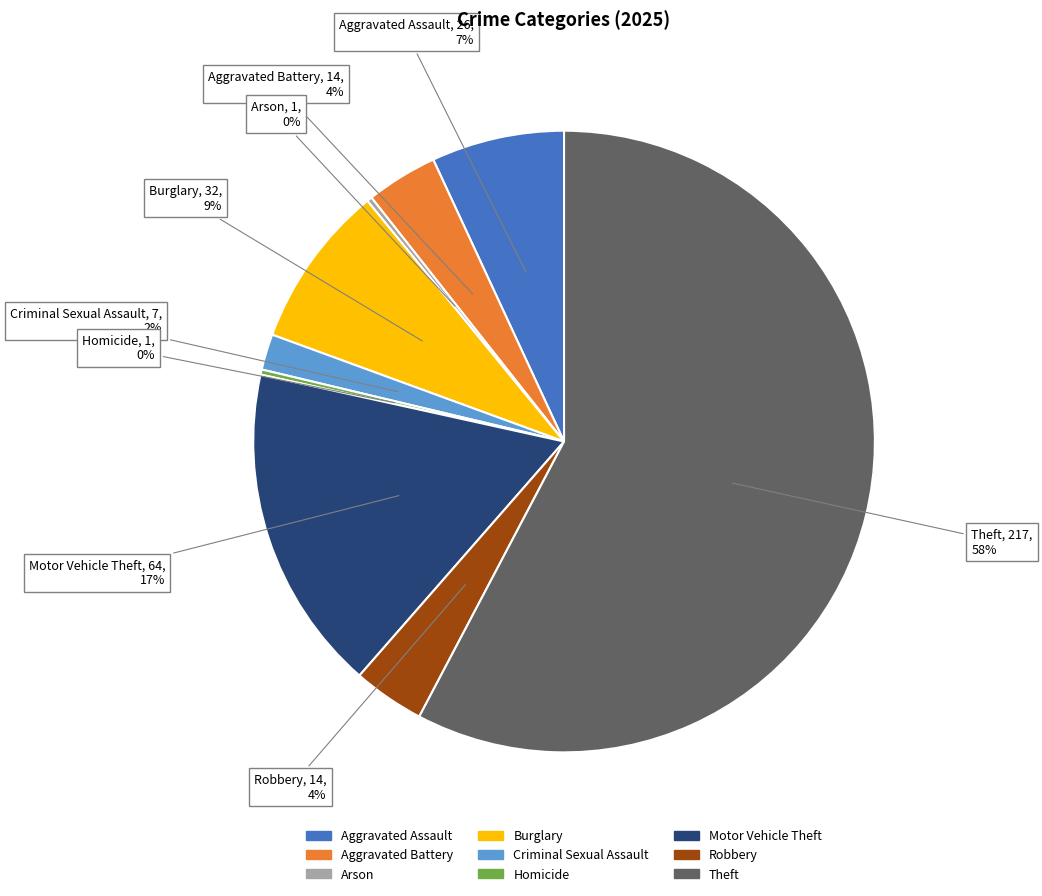

Is it true that Robbery is 4% of the pie?

True